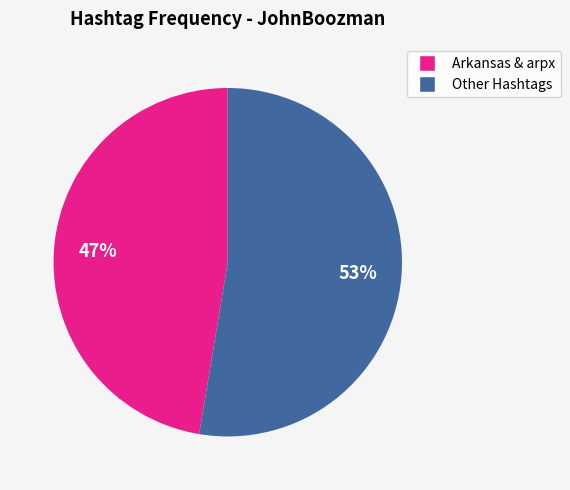

Is there a majority slice in this chart?

Yes